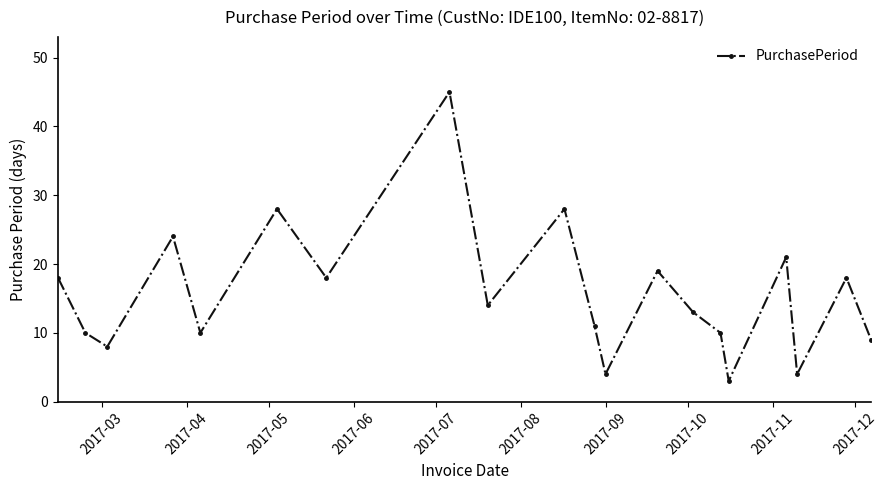

What is the greatest value displayed?

45